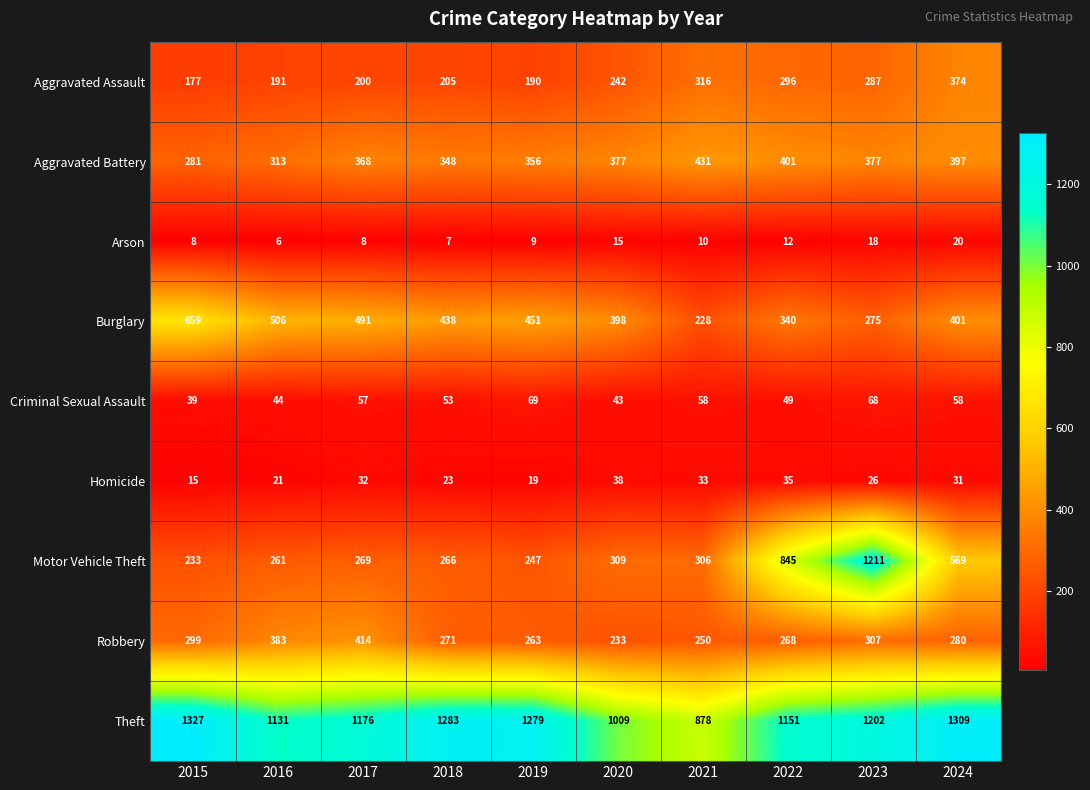

Which series changed the most between 2016 and 2024?

Motor Vehicle Theft